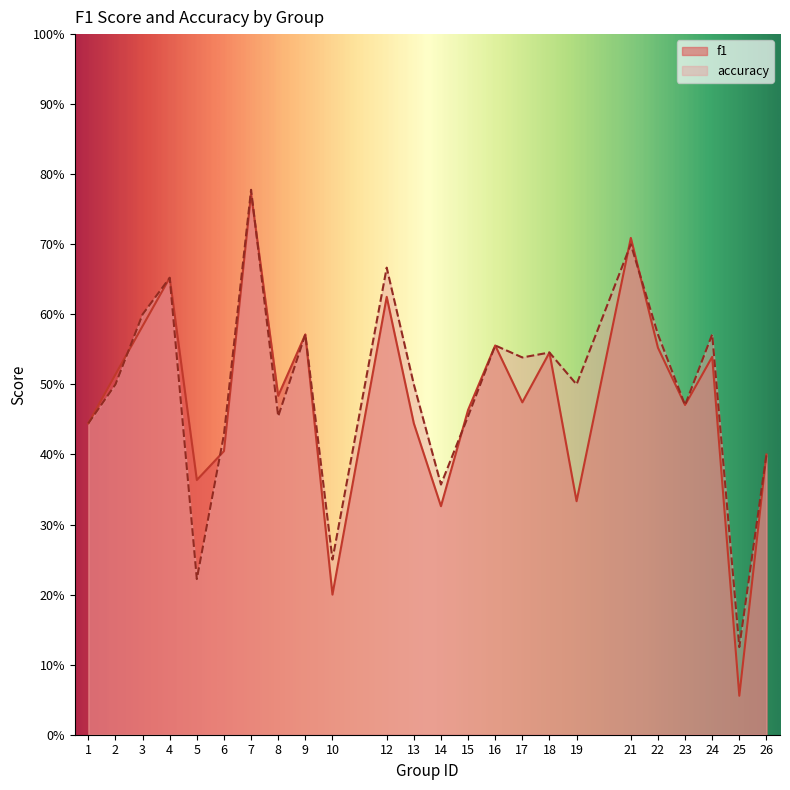

Does the chart display data point markers on the line(s)?

No